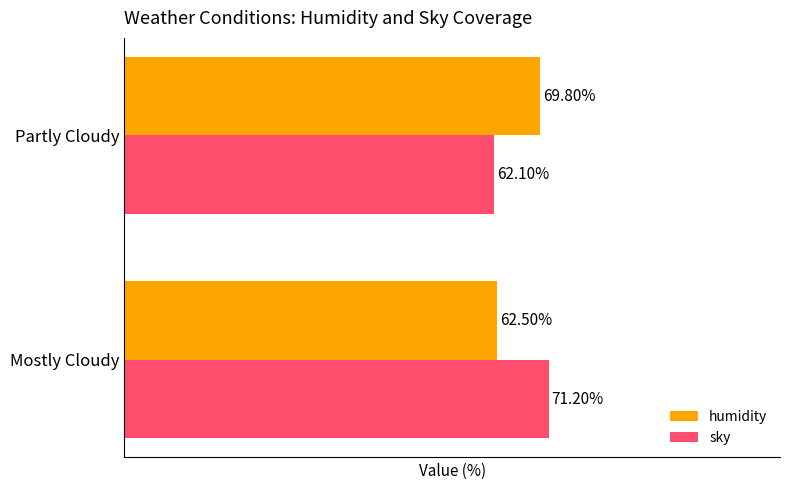

Is the value of sky at Partly Cloudy greater than the value of humidity at Partly Cloudy?

No